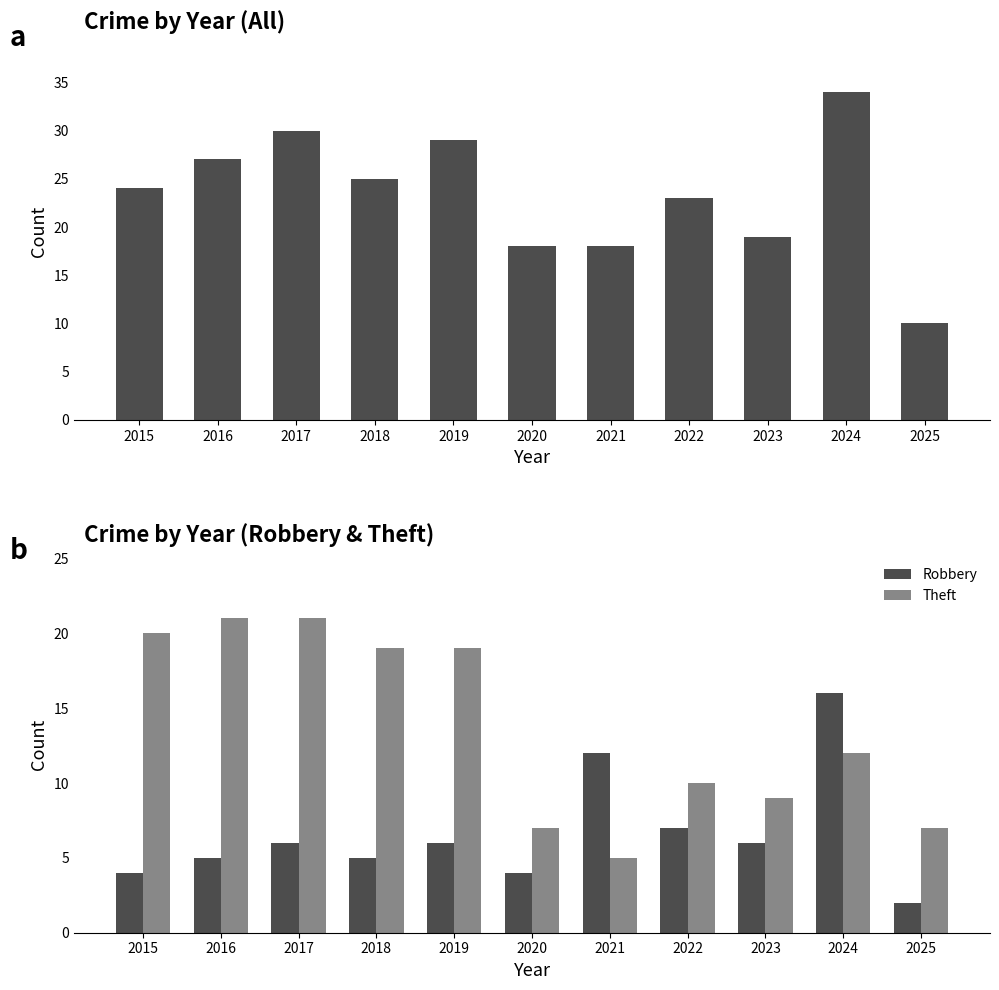

Read the Theft value at 2019, to the nearest 5.

20